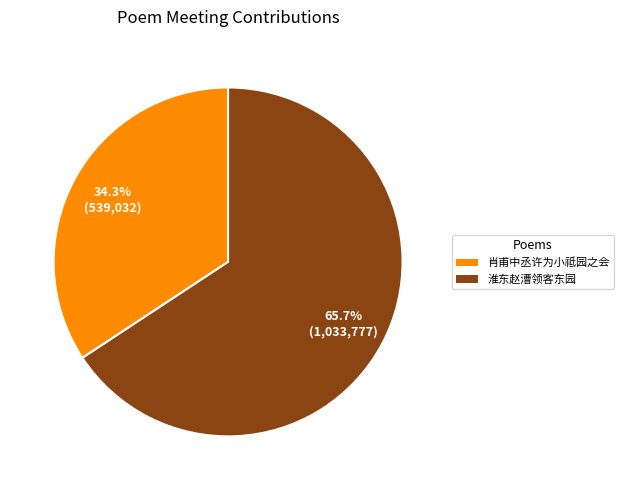

To the nearest percent, what is the average slice percentage?

50%